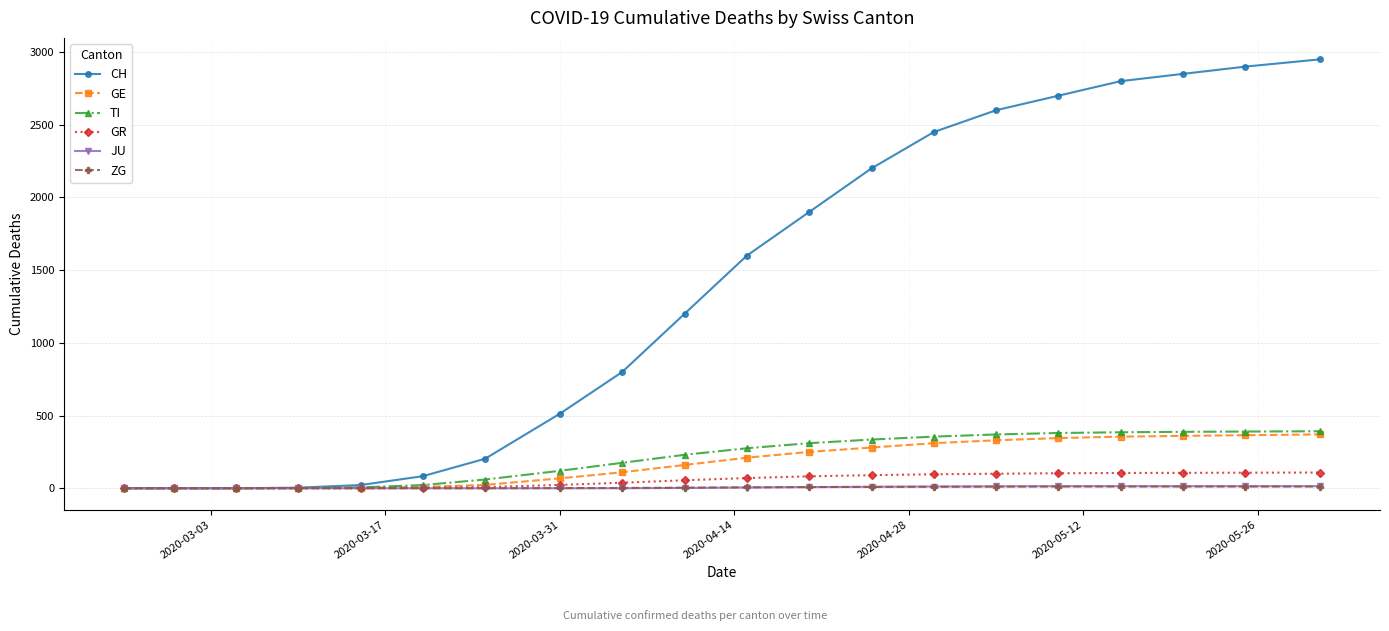

What is the greatest value displayed?

2950